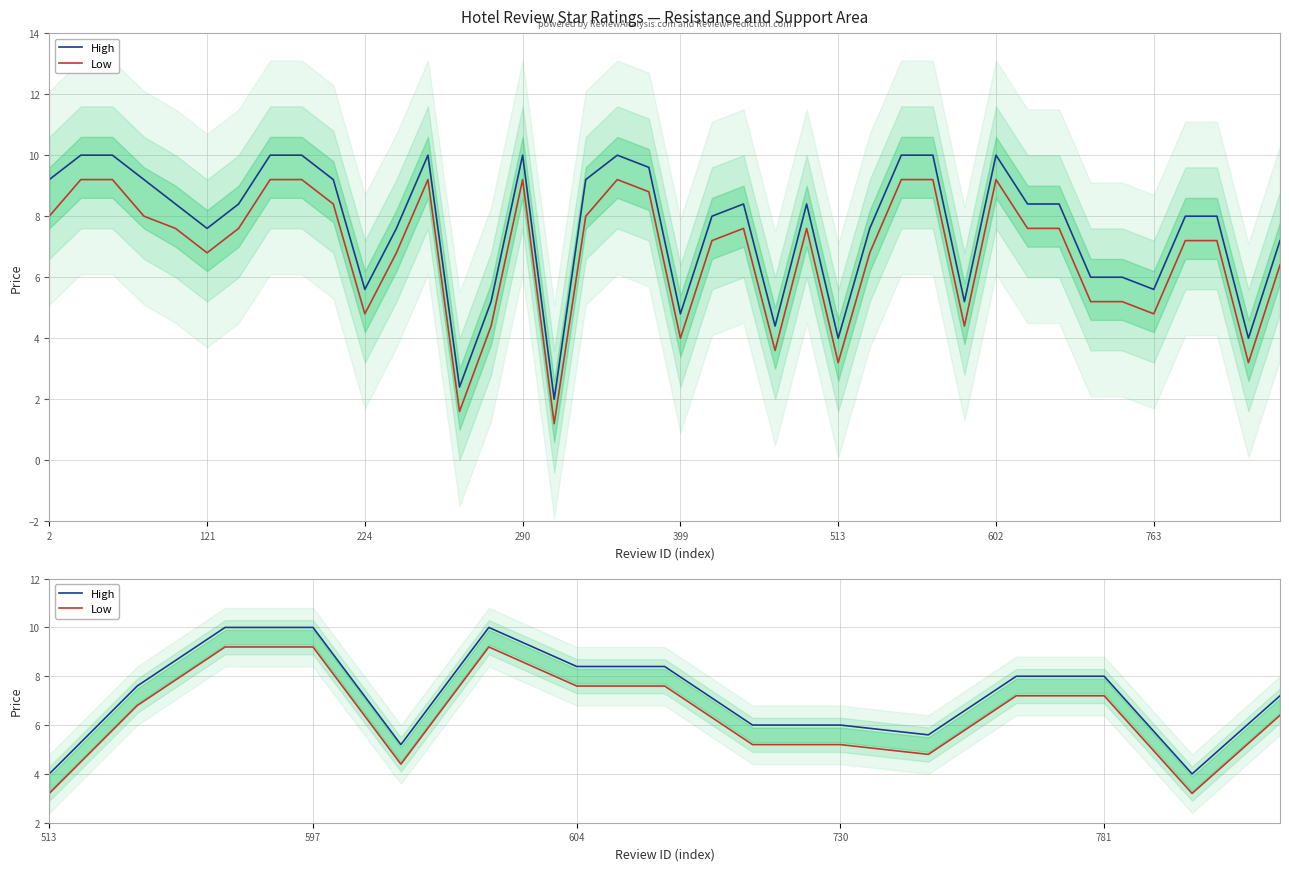

How many interior local valleys does the Low series have?

3